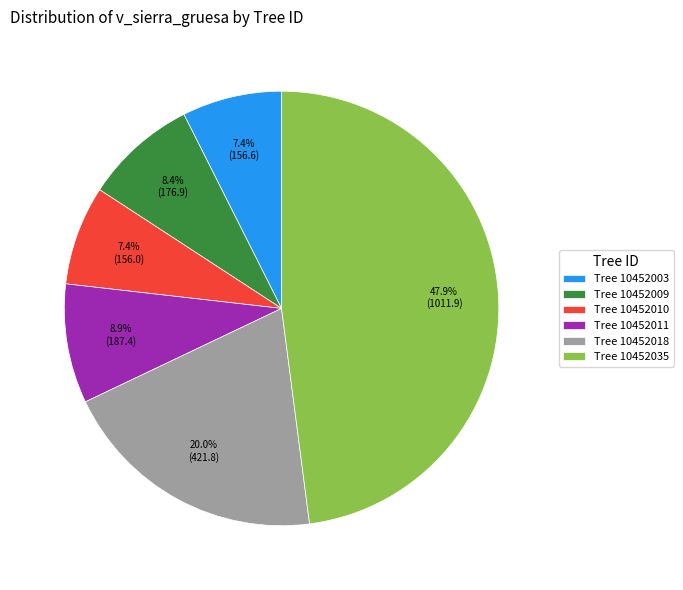

Is there a majority slice in this chart?

No